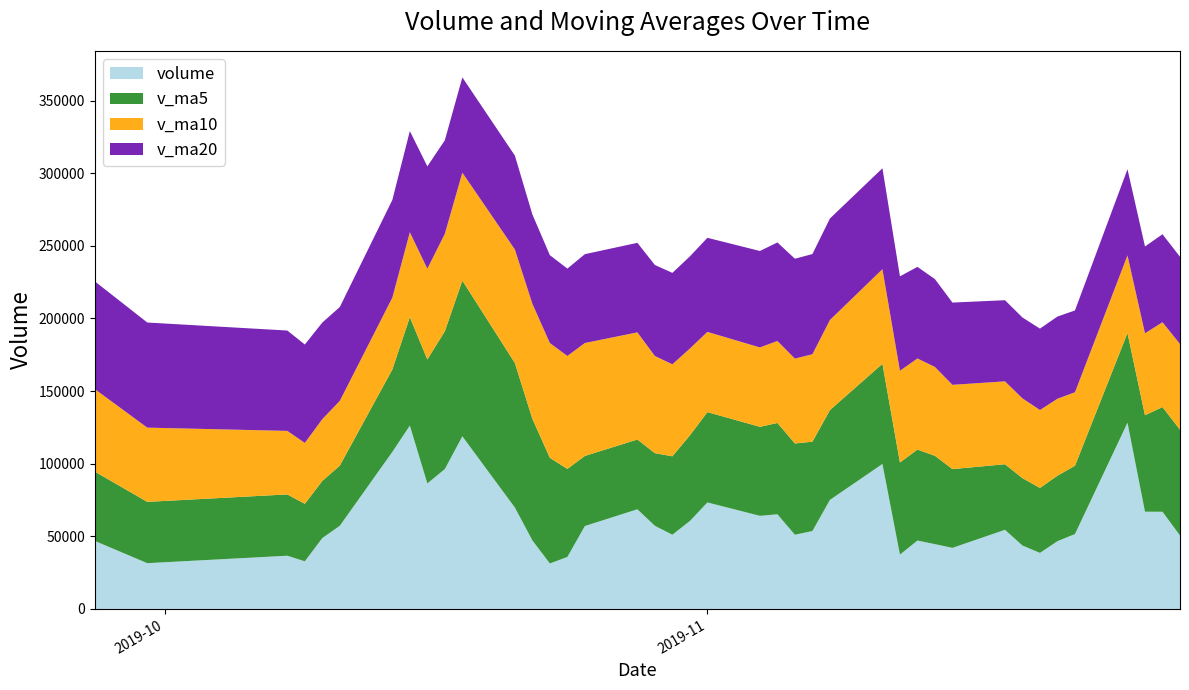

Reading right to left, list all the values displayed in this chart.

volume: 2019-09-27=46859.8	2019-09-30=31536.0	2019-10-08=36661.3	2019-10-09=32816.0	2019-10-10=48826.6	2019-10-11=57283.5	2019-10-14=108142.2	2019-10-15=126263.6	2019-10-16=86404.8	2019-10-17=96328.9	2019-10-18=118883.0	2019-10-21=69837.4	2019-10-22=47226.7	2019-10-23=31319.4	2019-10-24=35828.0	2019-10-25=57113.7	2019-10-28=68637.6	2019-10-29=57244.7	2019-10-30=51120.1	2019-10-31=60585.7	2019-11-01=73353.3	2019-11-04=64121.6	2019-11-05=65189.5	2019-11-06=51090.6	2019-11-07=53682.0	2019-11-08=75102.5	2019-11-11=99834.4	2019-11-12=37416.5	2019-11-13=47110.2	2019-11-14=44635.0	2019-11-15=42075.7	2019-11-18=54504.2	2019-11-19=43676.2	2019-11-20=38610.0	2019-11-21=46678.2	2019-11-22=51586.2	2019-11-25=128231.8	2019-11-26=66969.7	2019-11-27=66935.3	2019-11-28=50564.9
v_ma5: 2019-09-27=47730.8	2019-09-30=42203.9	2019-10-08=42215.0	2019-10-09=39592.6	2019-10-10=39339.9	2019-10-11=41424.7	2019-10-14=56745.9	2019-10-15=74666.4	2019-10-16=85384.1	2019-10-17=94884.6	2019-10-18=107204.5	2019-10-21=99543.6	2019-10-22=83736.2	2019-10-23=72719.1	2019-10-24=60618.9	2019-10-25=48265.1	2019-10-28=48025.1	2019-10-29=50028.7	2019-10-30=53988.8	2019-10-31=58940.4	2019-11-01=62188.3	2019-11-04=61285.1	2019-11-05=62874.0	2019-11-06=62868.1	2019-11-07=61487.4	2019-11-08=61837.2	2019-11-11=68979.8	2019-11-12=63425.2	2019-11-13=62629.1	2019-11-14=60819.7	2019-11-15=54214.3	2019-11-18=45148.3	2019-11-19=46400.3	2019-11-20=44700.2	2019-11-21=45108.9	2019-11-22=47011.0	2019-11-25=61756.5	2019-11-26=66415.2	2019-11-27=72080.2	2019-11-28=72857.6
v_ma10: 2019-09-27=56811.0	2019-09-30=51115.4	2019-10-08=43739.0	2019-10-09=41909.0	2019-10-10=42542.5	2019-10-11=44577.8	2019-10-14=49474.9	2019-10-15=58440.7	2019-10-16=62488.3	2019-10-17=67112.3	2019-10-18=74314.6	2019-10-21=78144.7	2019-10-22=79201.3	2019-10-23=79051.6	2019-10-24=77751.8	2019-10-25=77734.8	2019-10-28=73784.3	2019-10-29=66882.4	2019-10-30=63354.0	2019-10-31=59779.6	2019-11-01=55226.7	2019-11-04=54655.1	2019-11-05=56451.3	2019-11-06=58428.5	2019-11-07=60213.9	2019-11-08=62012.8	2019-11-11=65132.4	2019-11-12=63149.6	2019-11-13=62748.6	2019-11-14=61153.5	2019-11-15=58025.8	2019-11-18=57064.1	2019-11-19=54912.7	2019-11-20=53664.7	2019-11-21=52964.3	2019-11-22=50612.7	2019-11-25=53452.4	2019-11-26=56407.7	2019-11-27=58390.2	2019-11-28=58983.2
v_ma20: 2019-09-27=74172.5	2019-09-30=72360.2	2019-10-08=69078.8	2019-10-09=67744.9	2019-10-10=66481.4	2019-10-11=64613.4	2019-10-14=67232.5	2019-10-15=69650.1	2019-10-16=70441.9	2019-10-17=64371.8	2019-10-18=65562.8	2019-10-21=64630.1	2019-10-22=61470.1	2019-10-23=60480.3	2019-10-24=60147.1	2019-10-25=61156.3	2019-10-28=61629.6	2019-10-29=62661.6	2019-10-30=62921.2	2019-10-31=63445.9	2019-11-01=64770.6	2019-11-04=66399.9	2019-11-05=67826.3	2019-11-06=68740.1	2019-11-07=68982.8	2019-11-08=69873.8	2019-11-11=69458.4	2019-11-12=65016.0	2019-11-13=63051.3	2019-11-14=60466.6	2019-11-15=56626.2	2019-11-18=55859.6	2019-11-19=55682.0	2019-11-20=56046.6	2019-11-21=56589.1	2019-11-22=56312.7	2019-11-25=59292.4	2019-11-26=59778.7	2019-11-27=60569.4	2019-11-28=60068.4